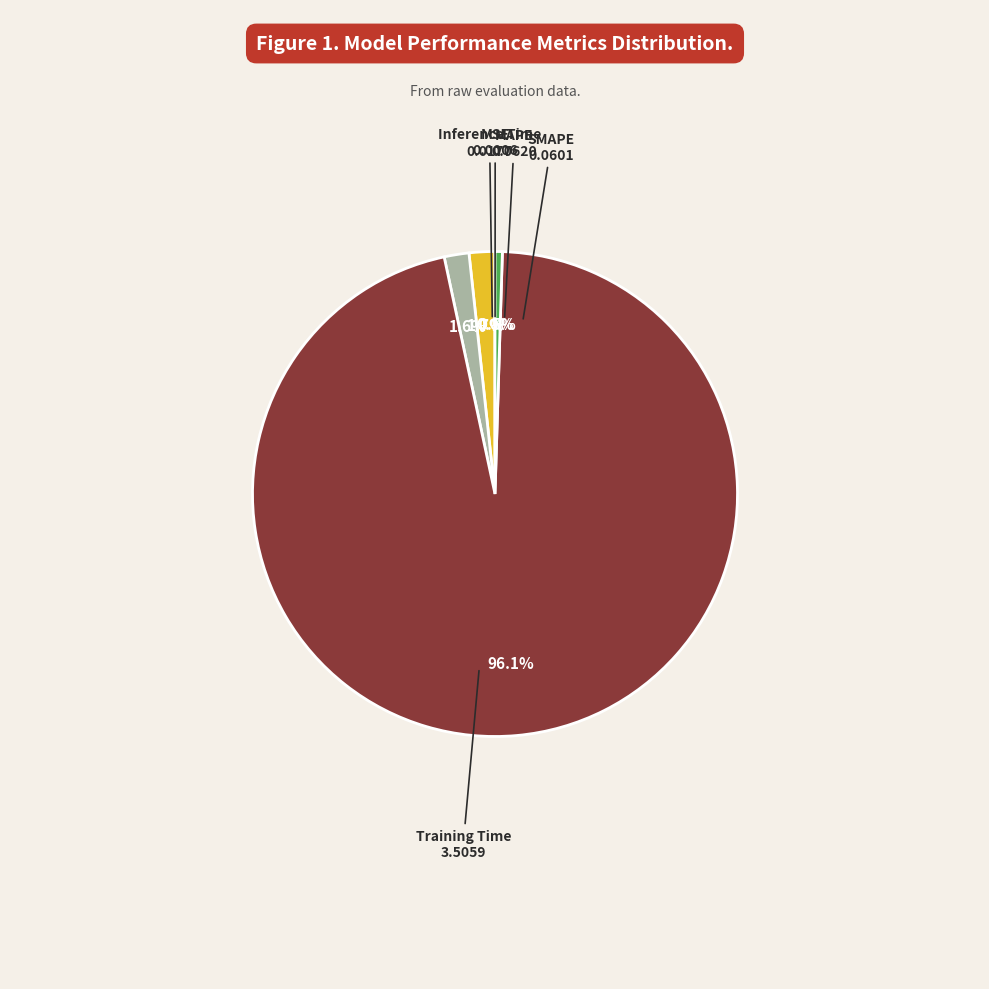

To the nearest percent, what is the average slice percentage?

20%